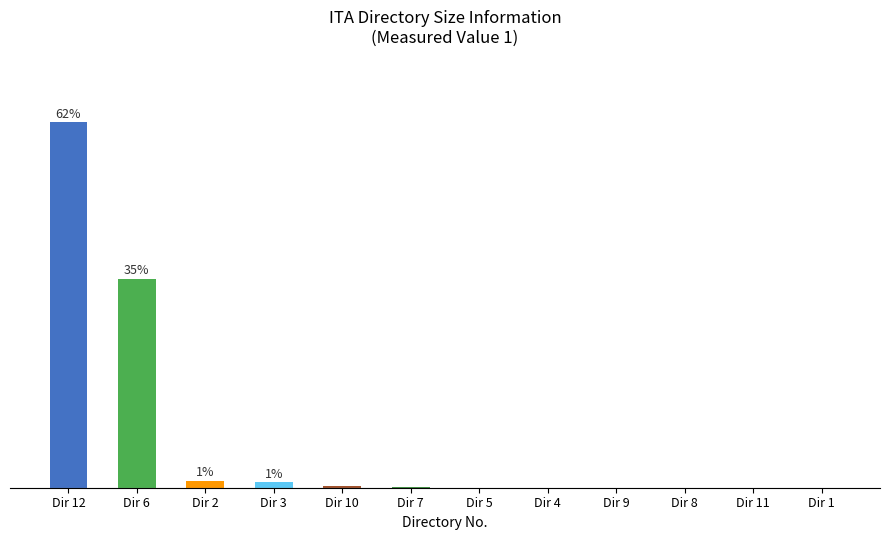

How many series are shown in this chart?

1